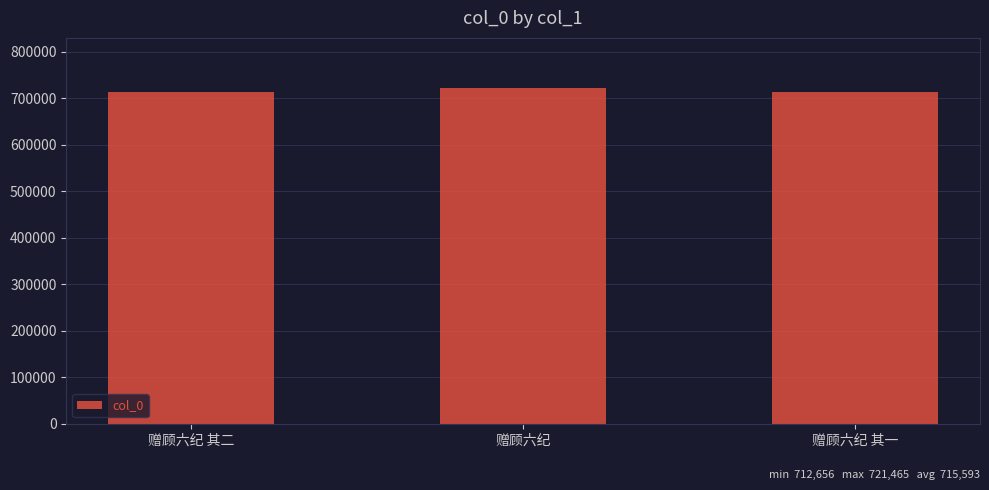

What is the difference between the maximum and minimum values?

8809